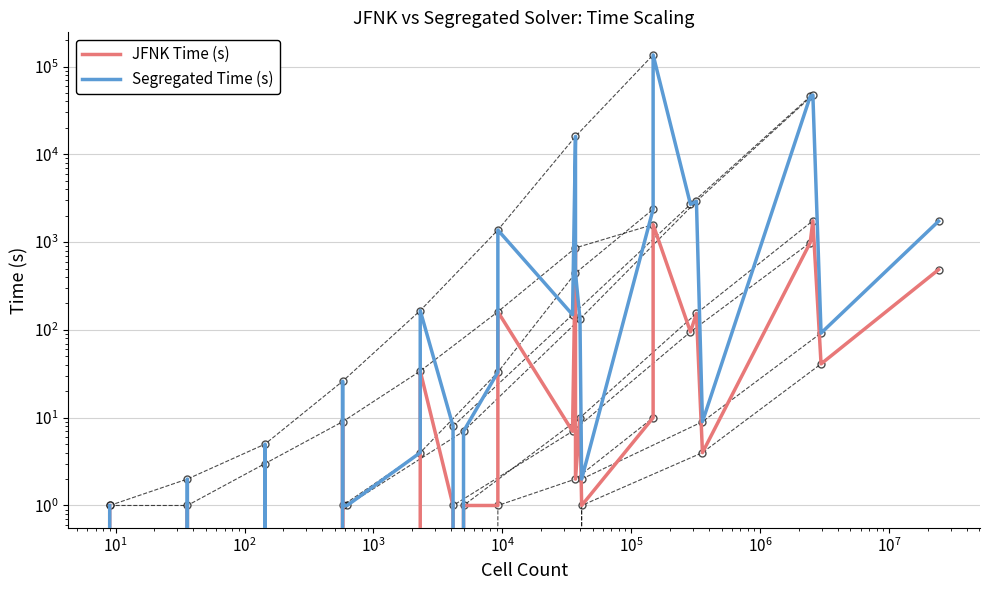

How many positive values does the Segregated Time (s) series have?

26